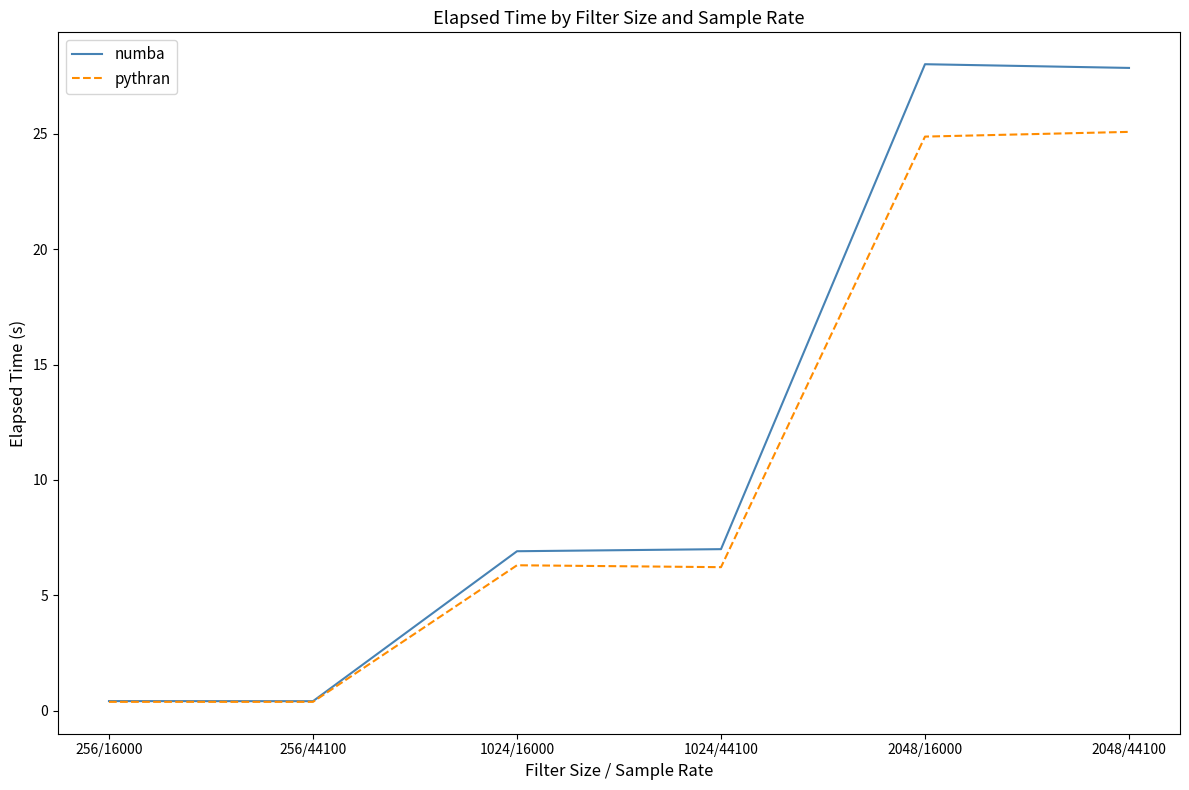

What position from the right is 1024/44100?

3